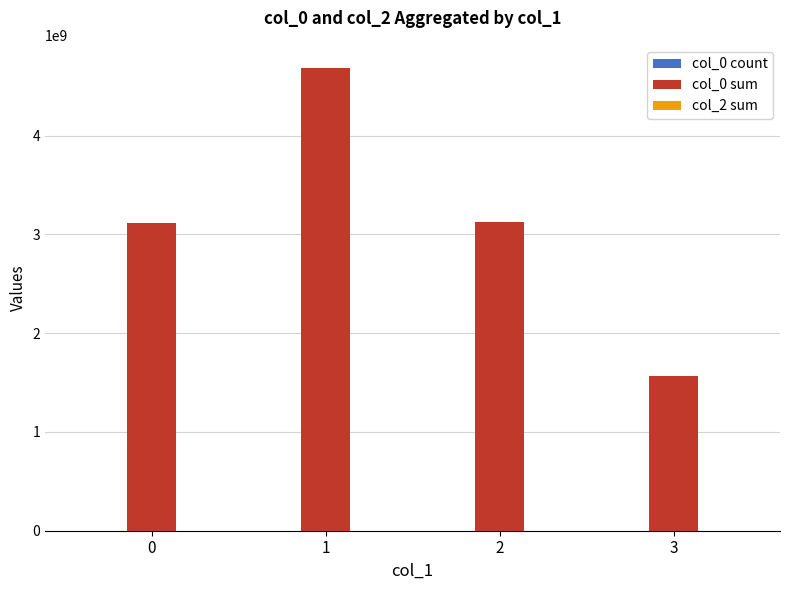

How many distinct data groups are displayed?

2